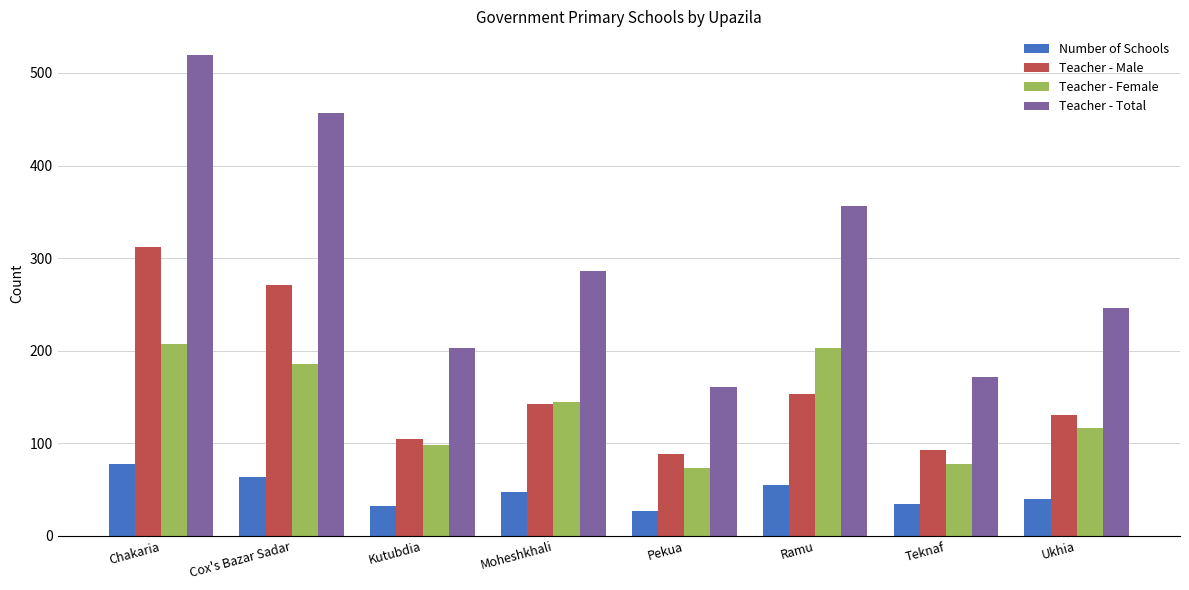

Rank the series at Cox's Bazar Sadar from lowest to highest value.

Number of Schools, Teacher - Female, Teacher - Male, Teacher - Total